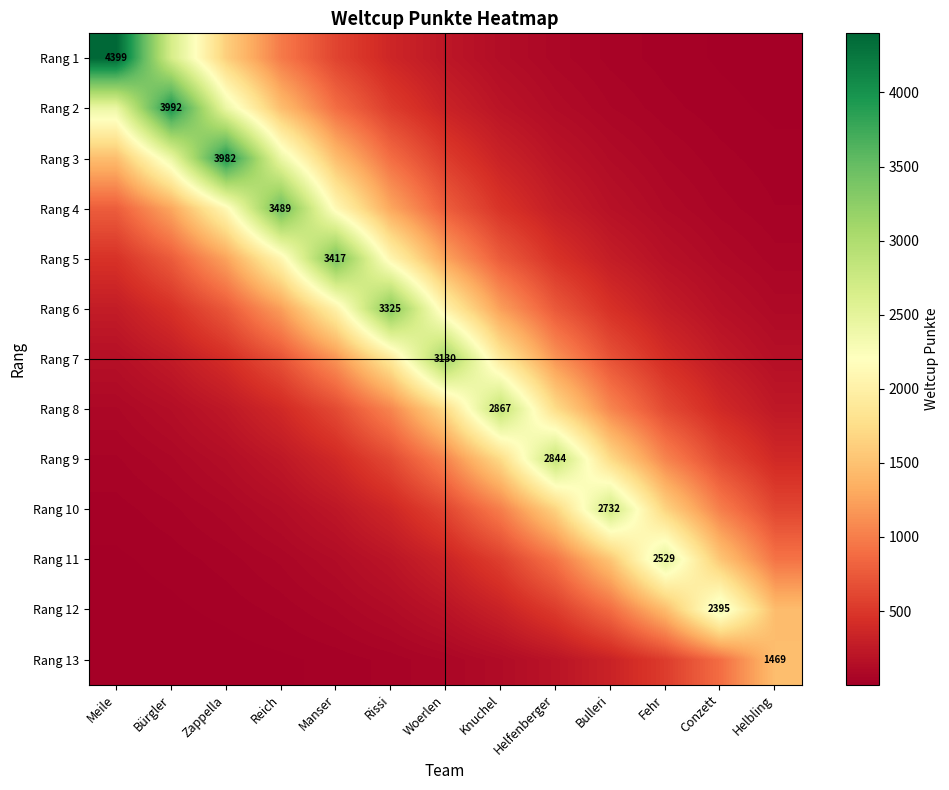

The Rang 1 series shows 29.6 at Fehr. True or false?

True